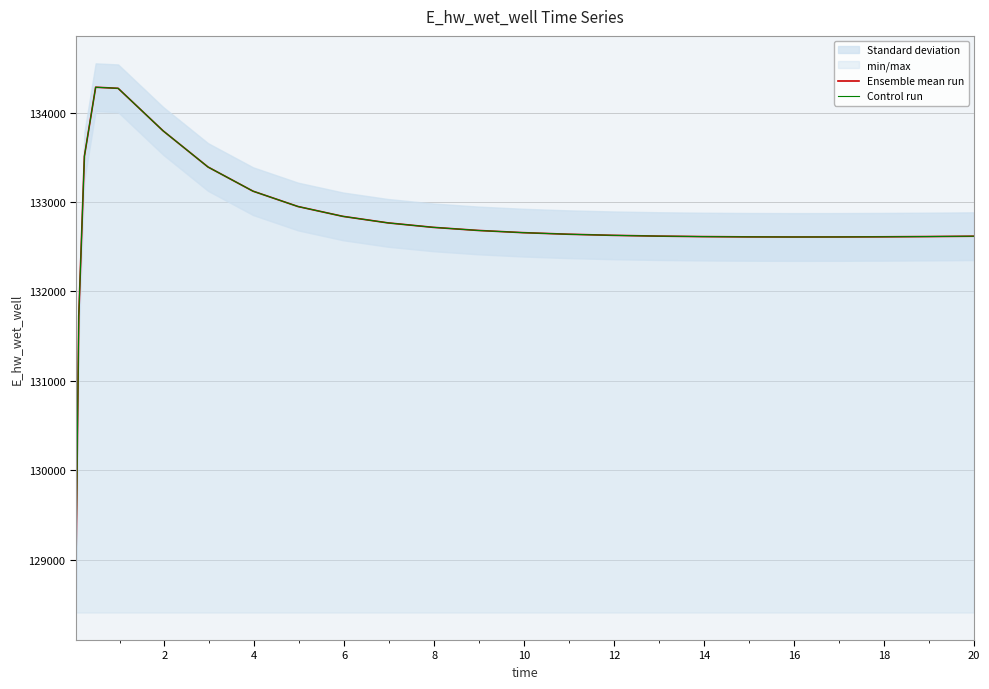

Which series has the largest range (max minus min)?

Ensemble mean run